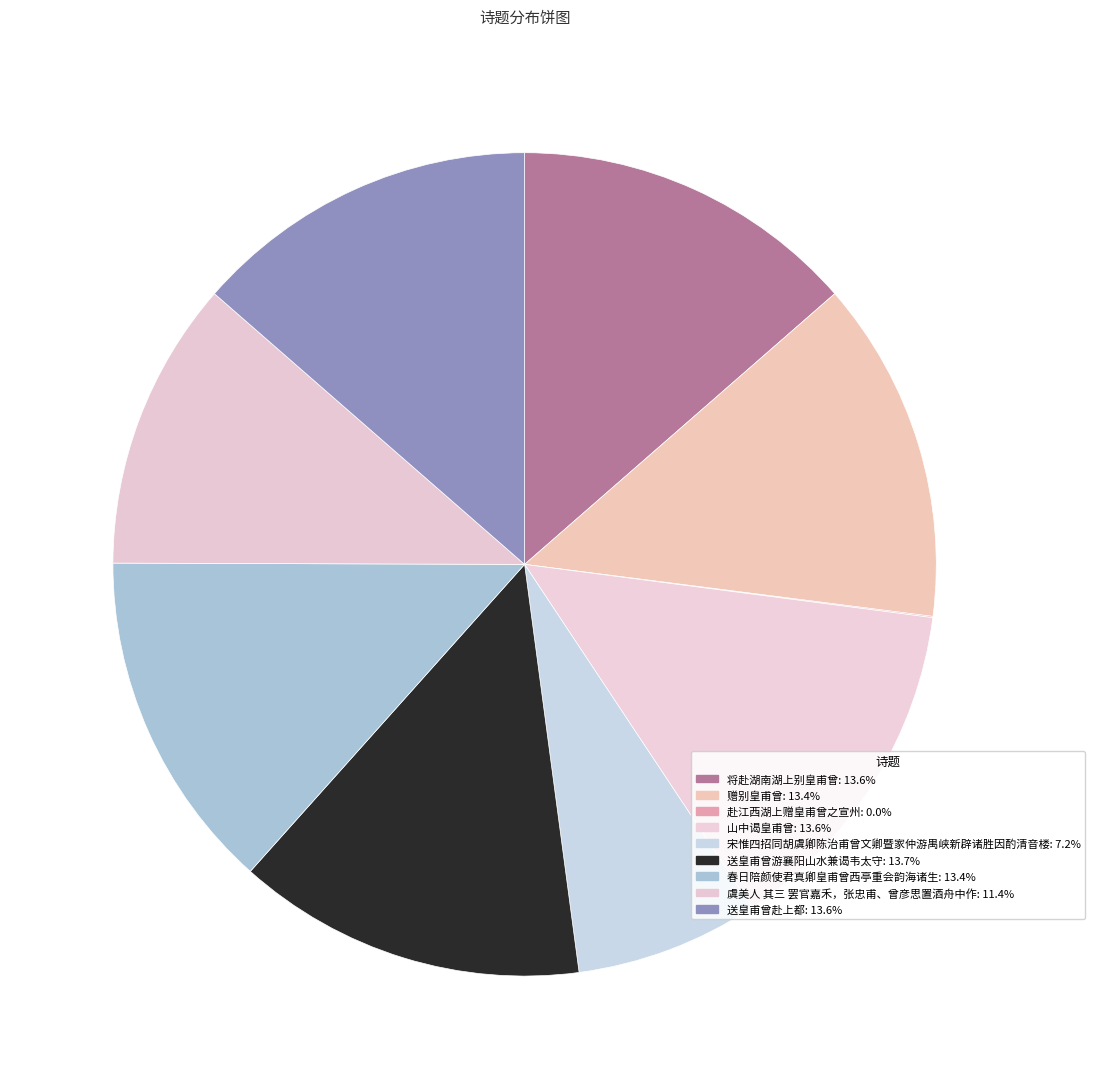

Is 春日陪颜使君真卿皇甫曾西亭重会韵海诸生 the majority of the pie?

No